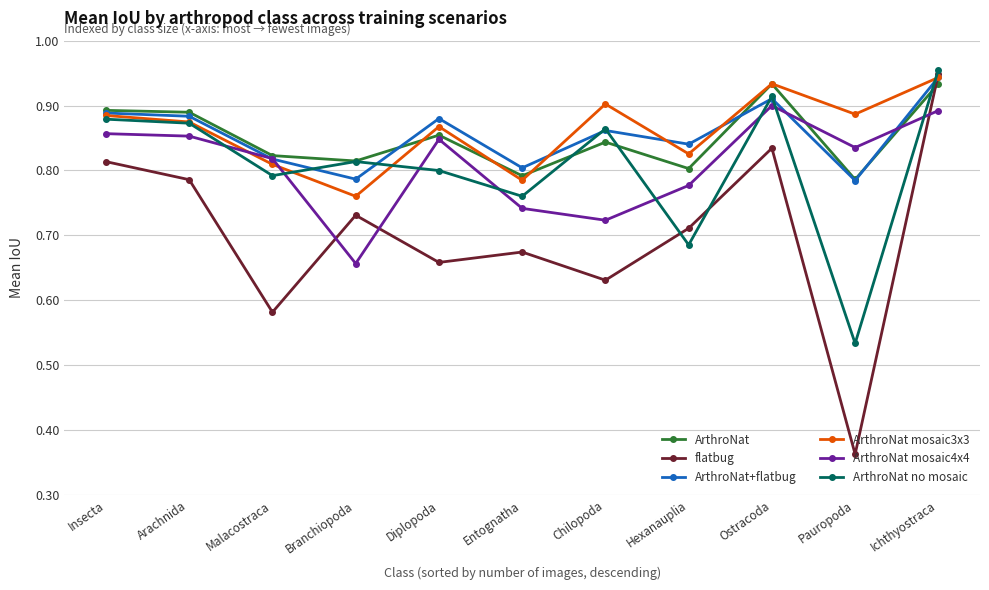

Which series ends up on top after the final intersection of ArthroNat mosaic3x3 and ArthroNat no mosaic?

ArthroNat no mosaic